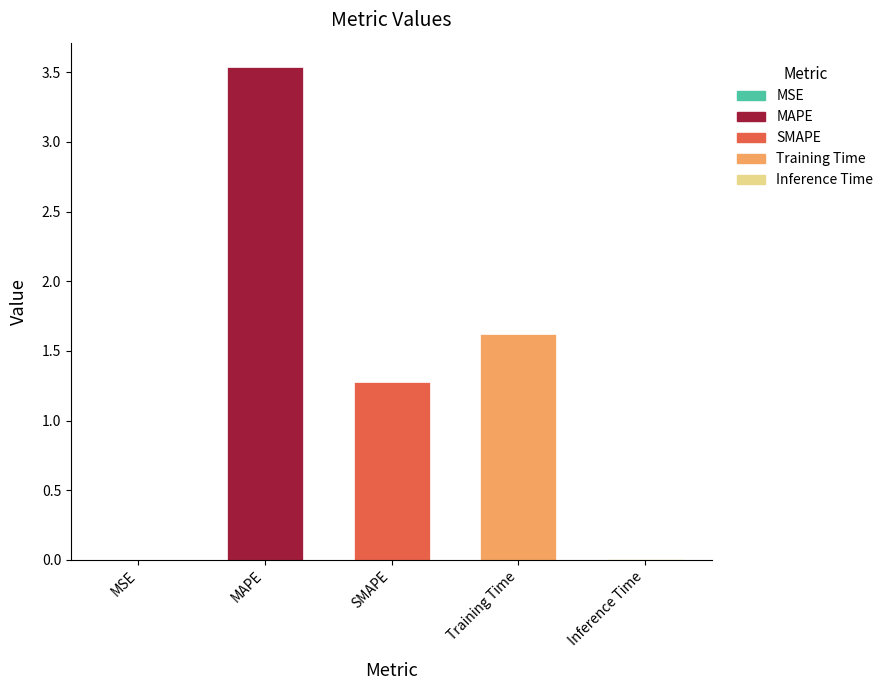

What is the change in value from SMAPE to Inference Time?

-1.3